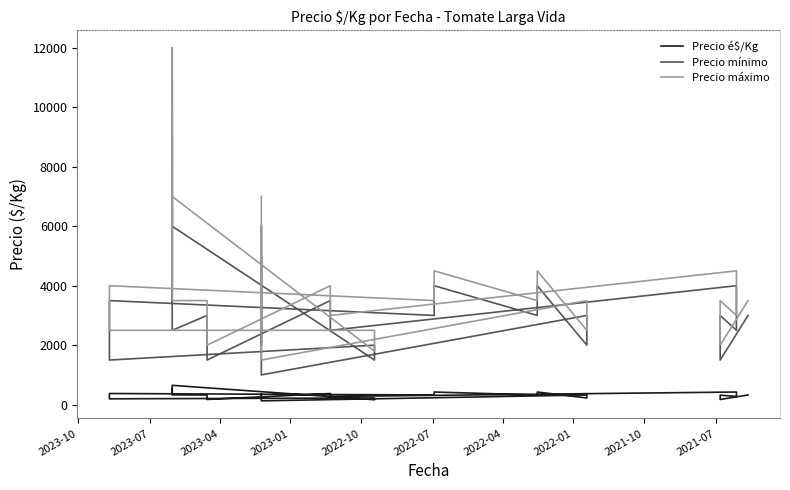

List the series in order of their overall mean, lowest first.

Precio é$/Kg, Precio mínimo, Precio máximo